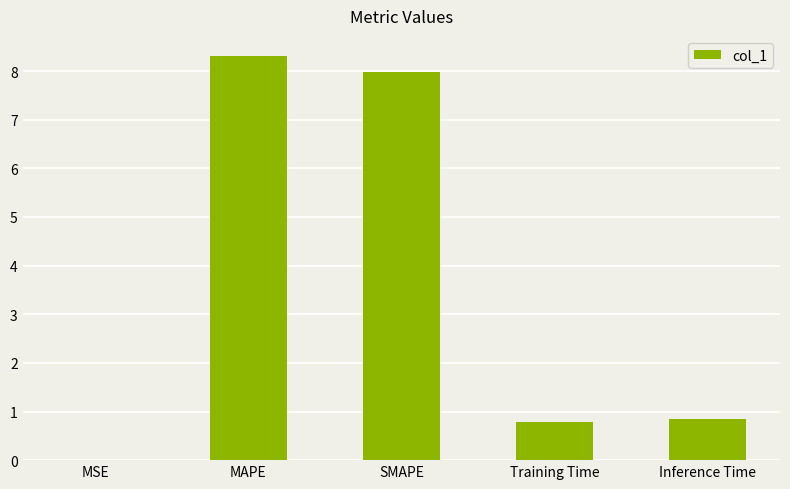

Which label corresponds to the largest value in the chart?

MAPE